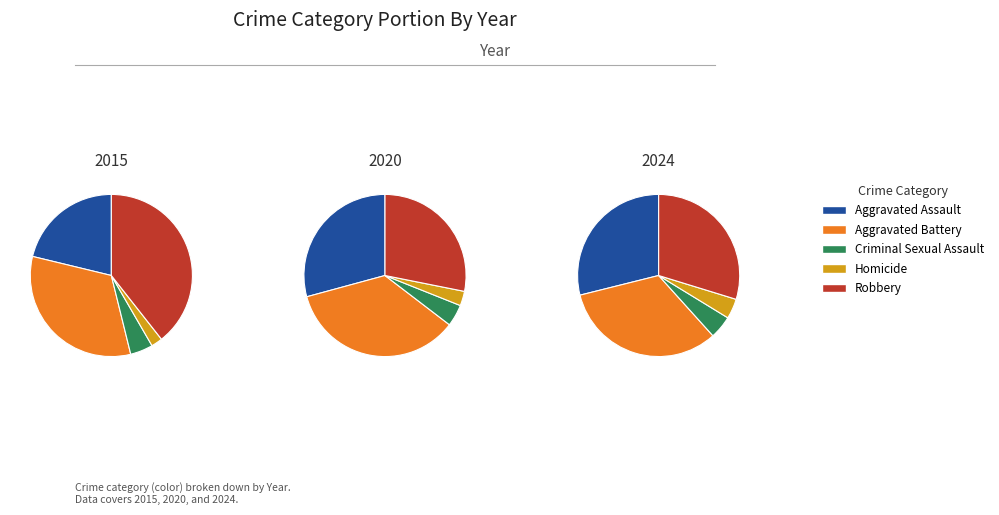

Is it true that 8 is 9% of the pie?

True